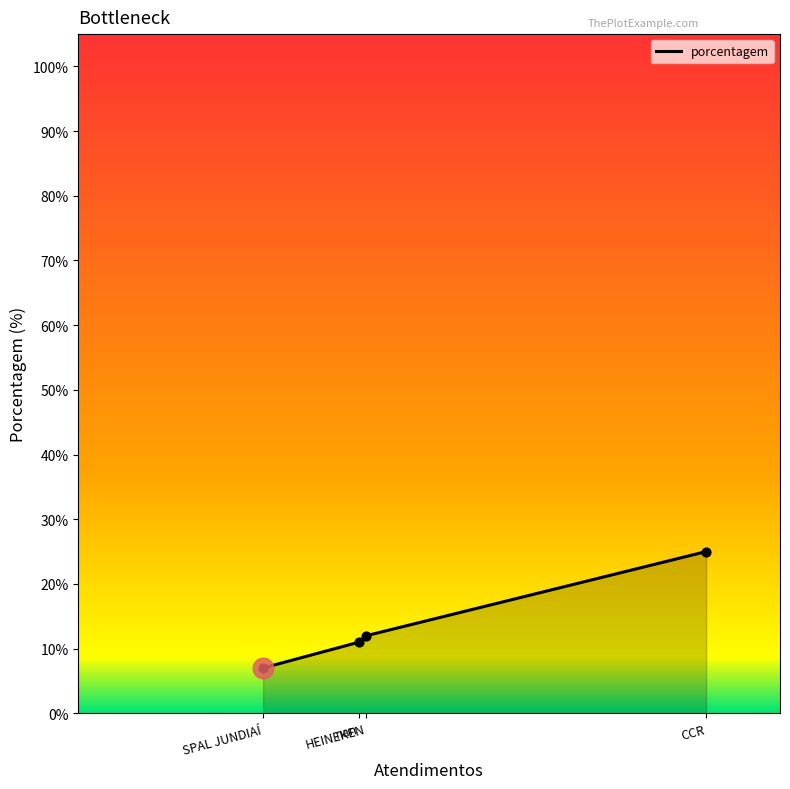

What is the change in value from SPAL JUNDIAÍ to nan?

+4